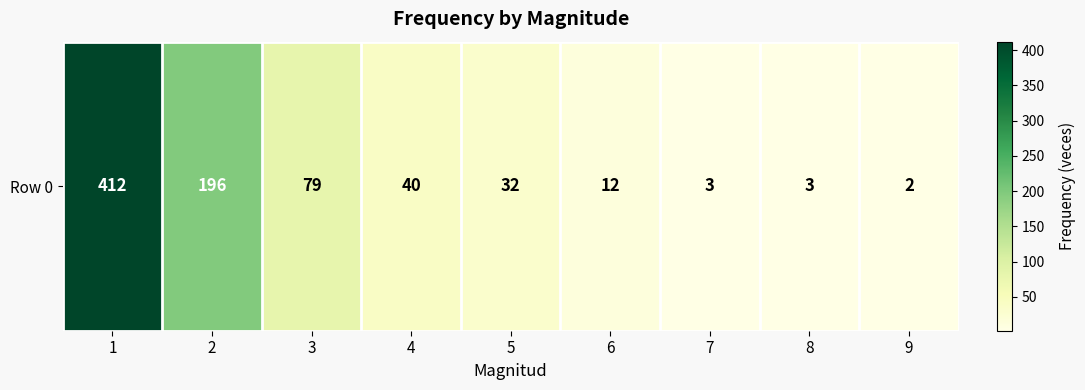

Reading right to left, what are all the values shown in this chart?

9=2	8=3	7=3	6=12	5=32	4=40	3=79	2=196	1=412